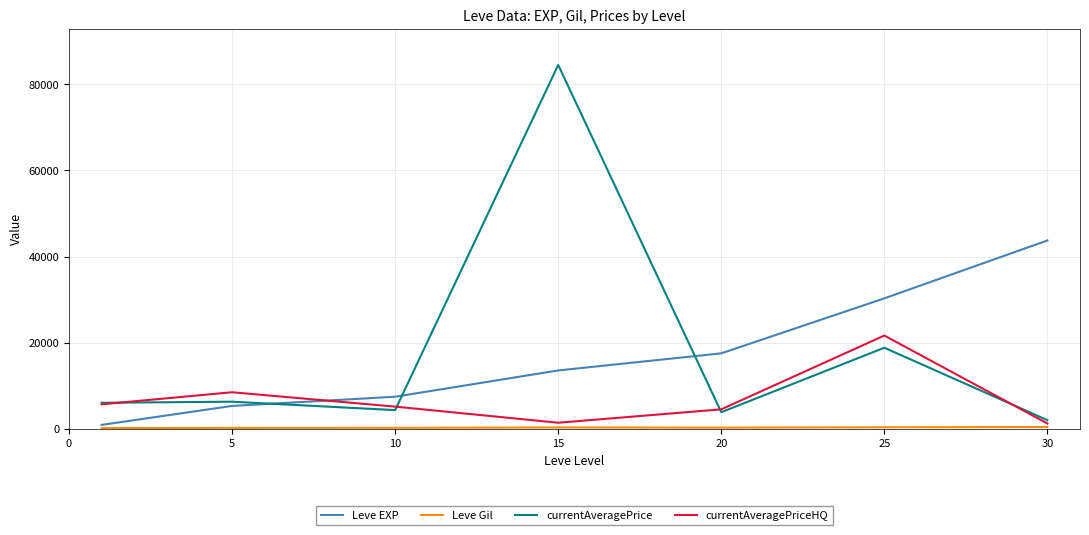

What is the maximum value for Leve EXP?

43730.0